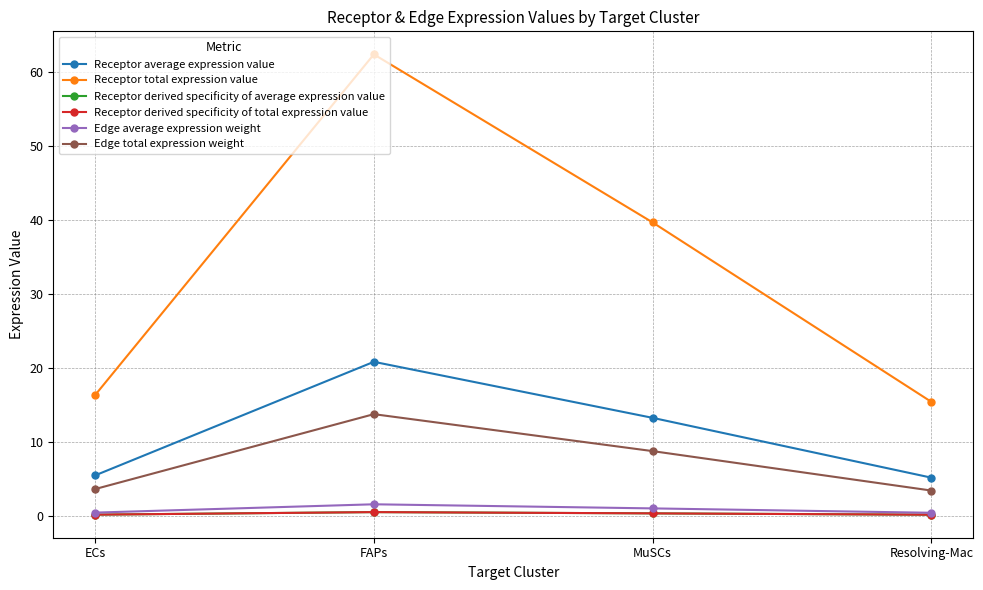

True or false: Receptor total expression value and Edge average expression weight cross at least once.

False